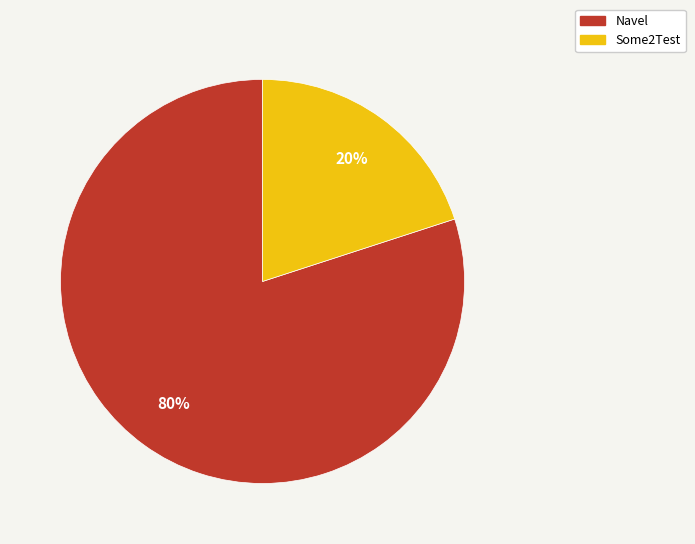

Is it true that Some2Test is 14% of the pie?

False